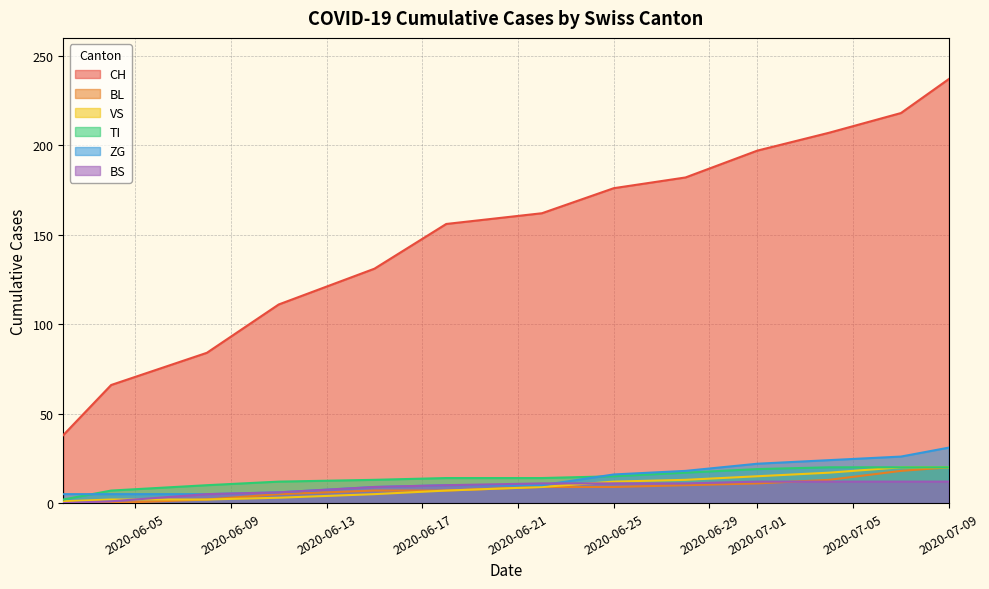

What is the greatest value displayed?

237